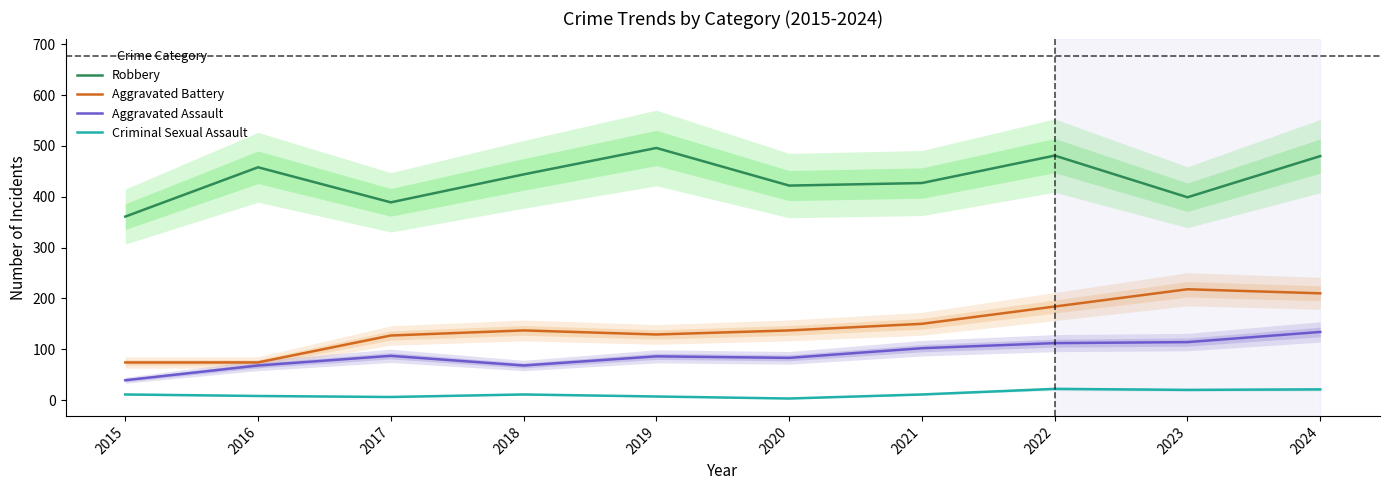

Reading left to right, transcribe all the data shown in this chart.

Robbery: 2015=361	2016=458	2017=389	2018=444	2019=496	2020=422	2021=427	2022=481	2023=399	2024=480
Aggravated Battery: 2015=74	2016=74	2017=127	2018=137	2019=129	2020=137	2021=150	2022=184	2023=218	2024=210
Aggravated Assault: 2015=39	2016=68	2017=87	2018=68	2019=86	2020=83	2021=102	2022=112	2023=114	2024=134
Criminal Sexual Assault: 2015=11	2016=8	2017=6	2018=11	2019=7	2020=3	2021=11	2022=22	2023=20	2024=21